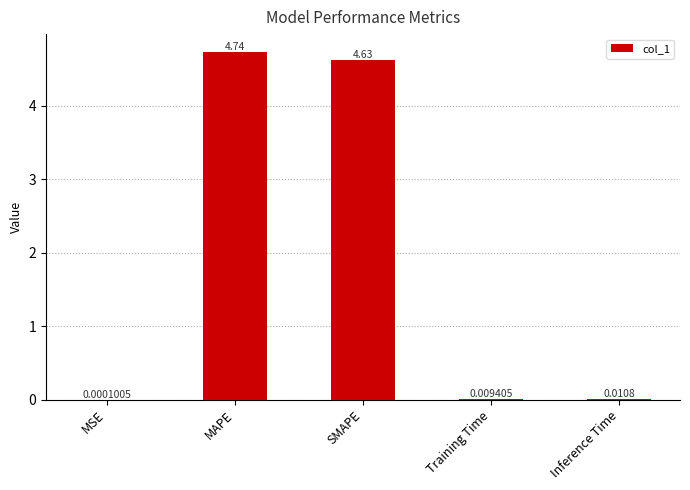

Which label corresponds to the largest value in the chart?

MAPE